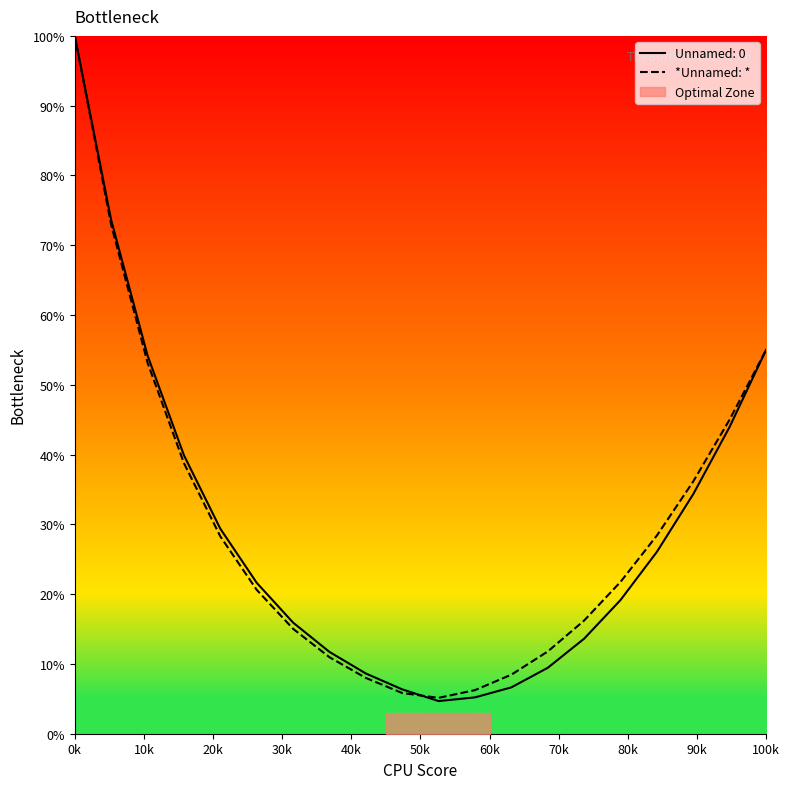

The Unnamed: 0 series shows 135.2 at 0k. True or false?

False